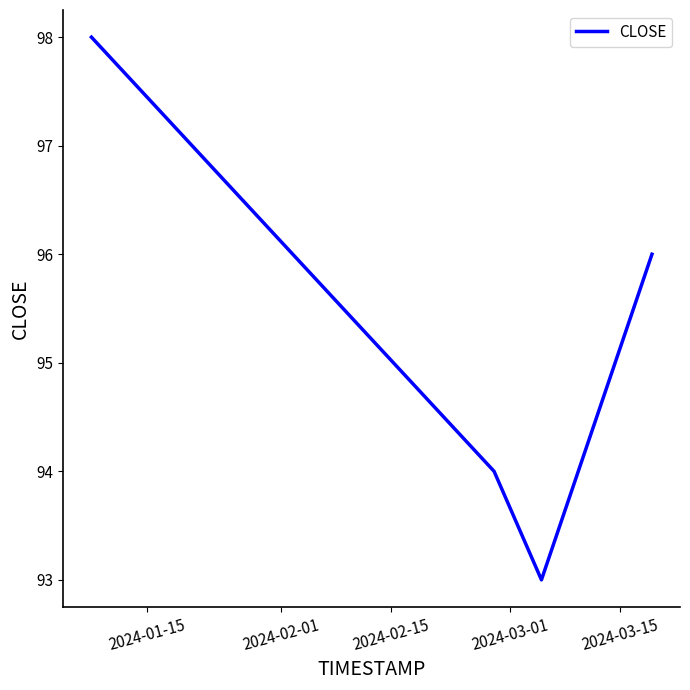

Does the chart display data point markers on the line(s)?

No